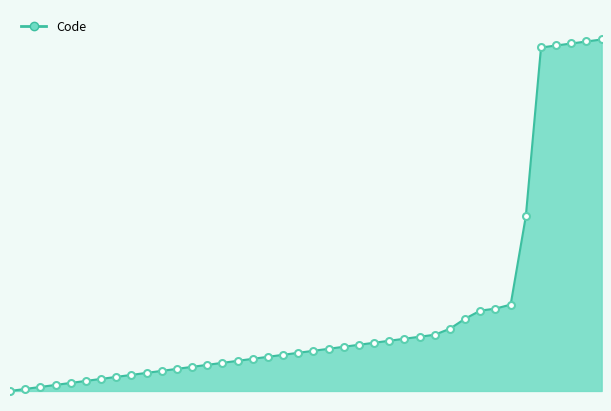

What is the maximum value shown in the chart?

588